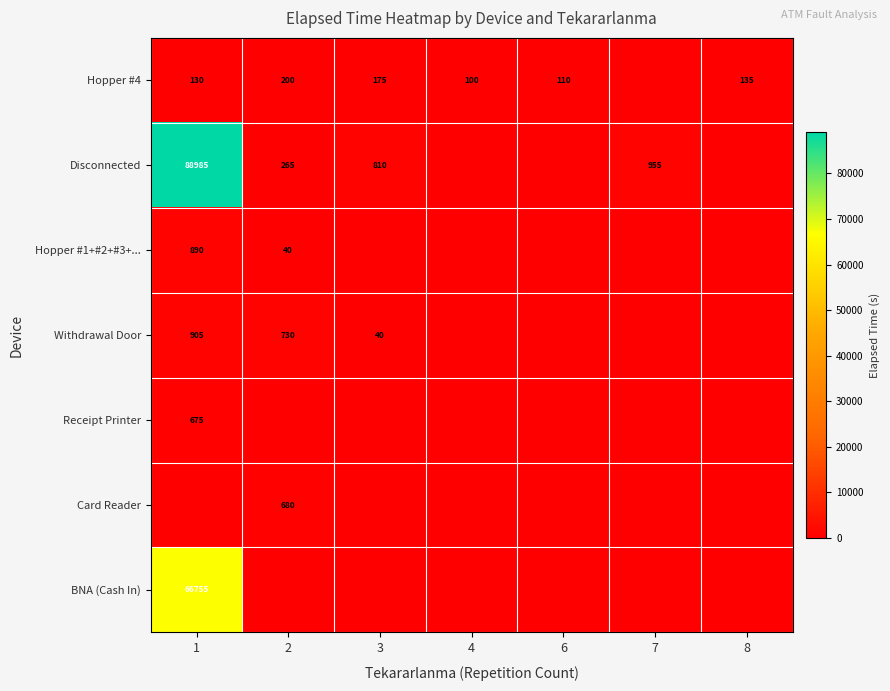

Is it true that BNA (Cash In) equals 38005 at 1?

False